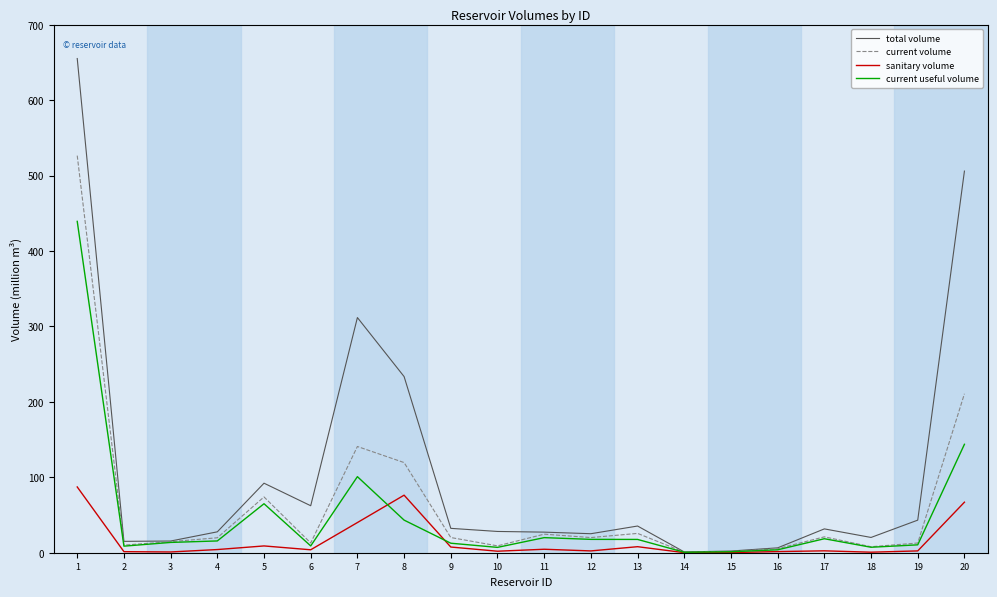

Rank the series by their maximum value, from lowest to highest.

sanitary volume, current useful volume, current volume, total volume